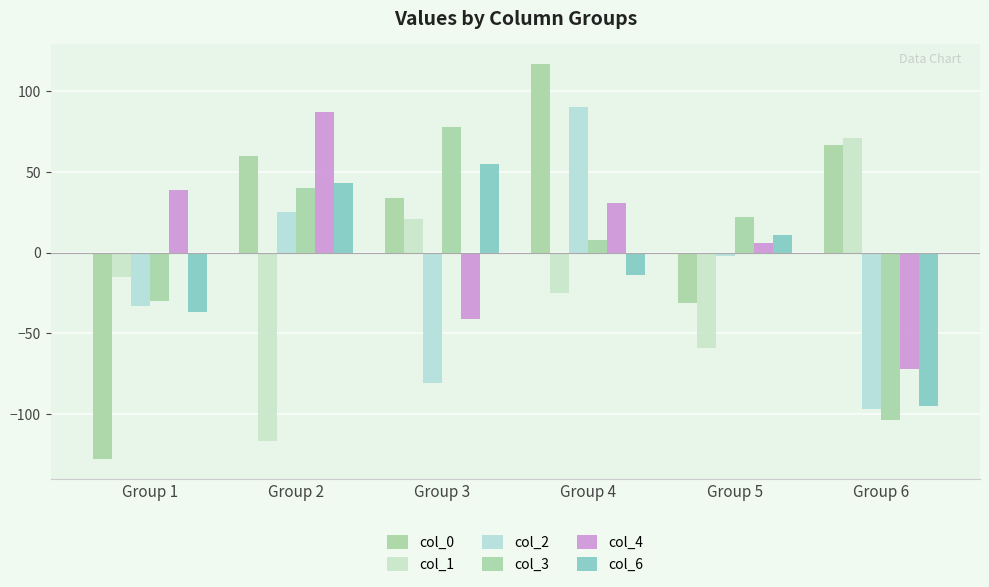

Reading left to right, what are all the values shown in this chart?

col_0: Group 1=-128	Group 2=60	Group 3=34	Group 4=117	Group 5=-31	Group 6=67
col_1: Group 1=-15	Group 2=-117	Group 3=21	Group 4=-25	Group 5=-59	Group 6=71
col_2: Group 1=-33	Group 2=25	Group 3=-81	Group 4=90	Group 5=-2	Group 6=-97
col_3: Group 1=-30	Group 2=40	Group 3=78	Group 4=8	Group 5=22	Group 6=-104
col_4: Group 1=39	Group 2=87	Group 3=-41	Group 4=31	Group 5=6	Group 6=-72
col_6: Group 1=-37	Group 2=43	Group 3=55	Group 4=-14	Group 5=11	Group 6=-95